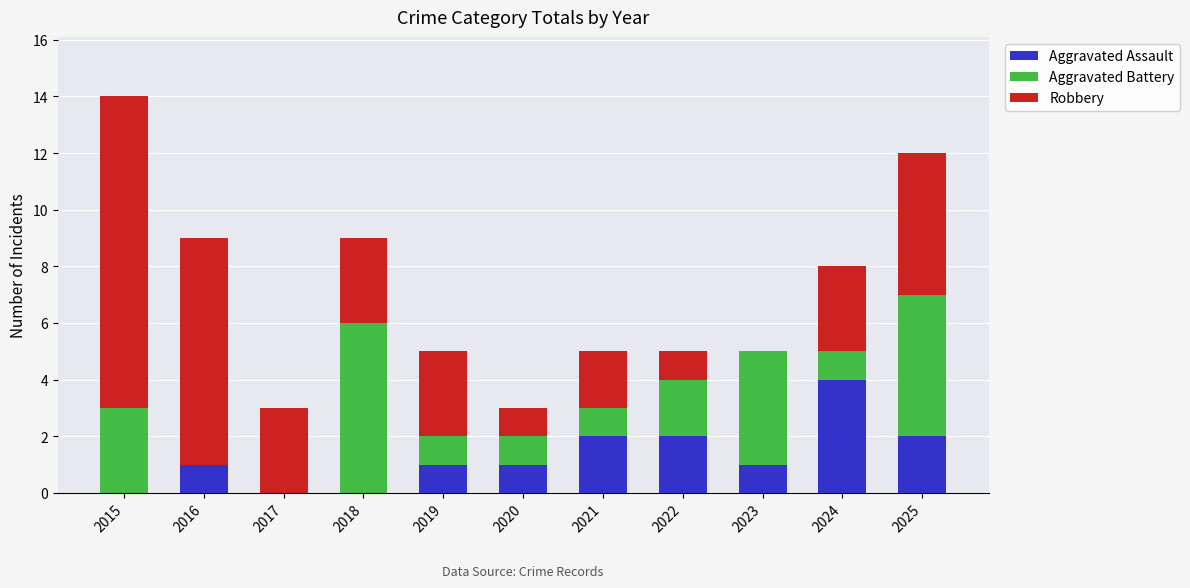

What is the sum of all Aggravated Assault values?

14